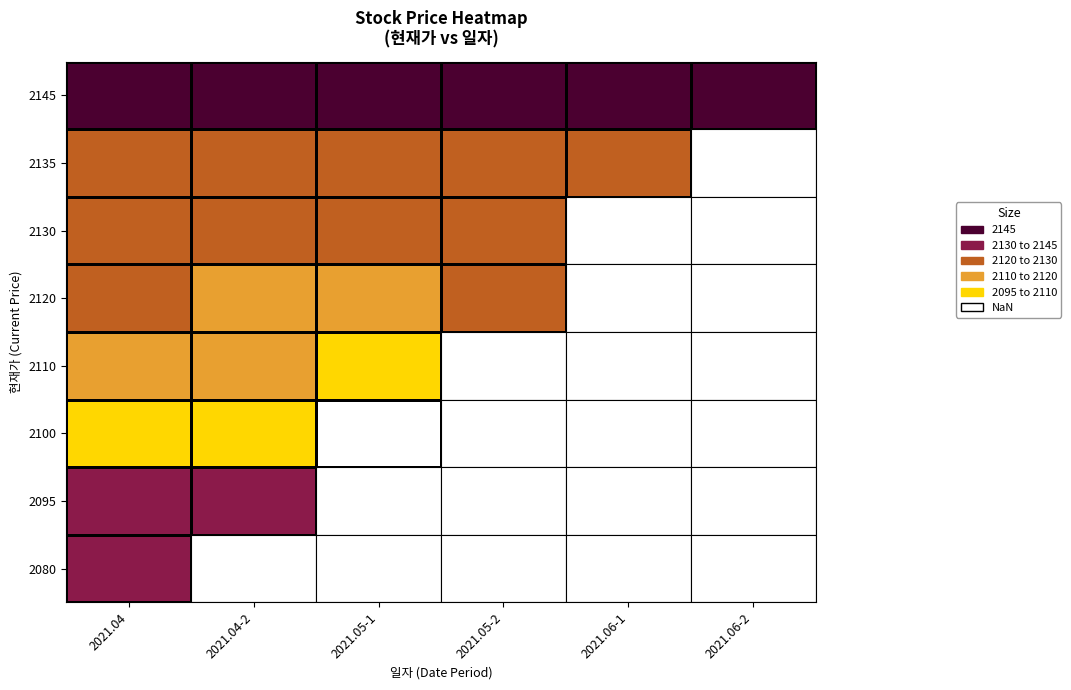

What is the minimum value shown in the chart?

2090.0